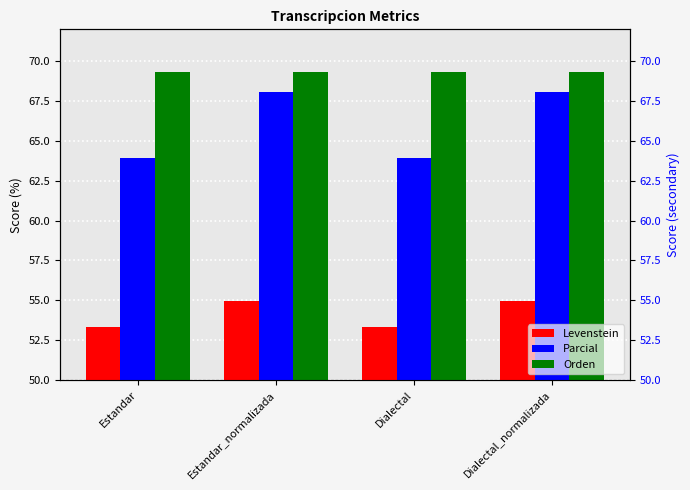

How many groups of bars are there?

4